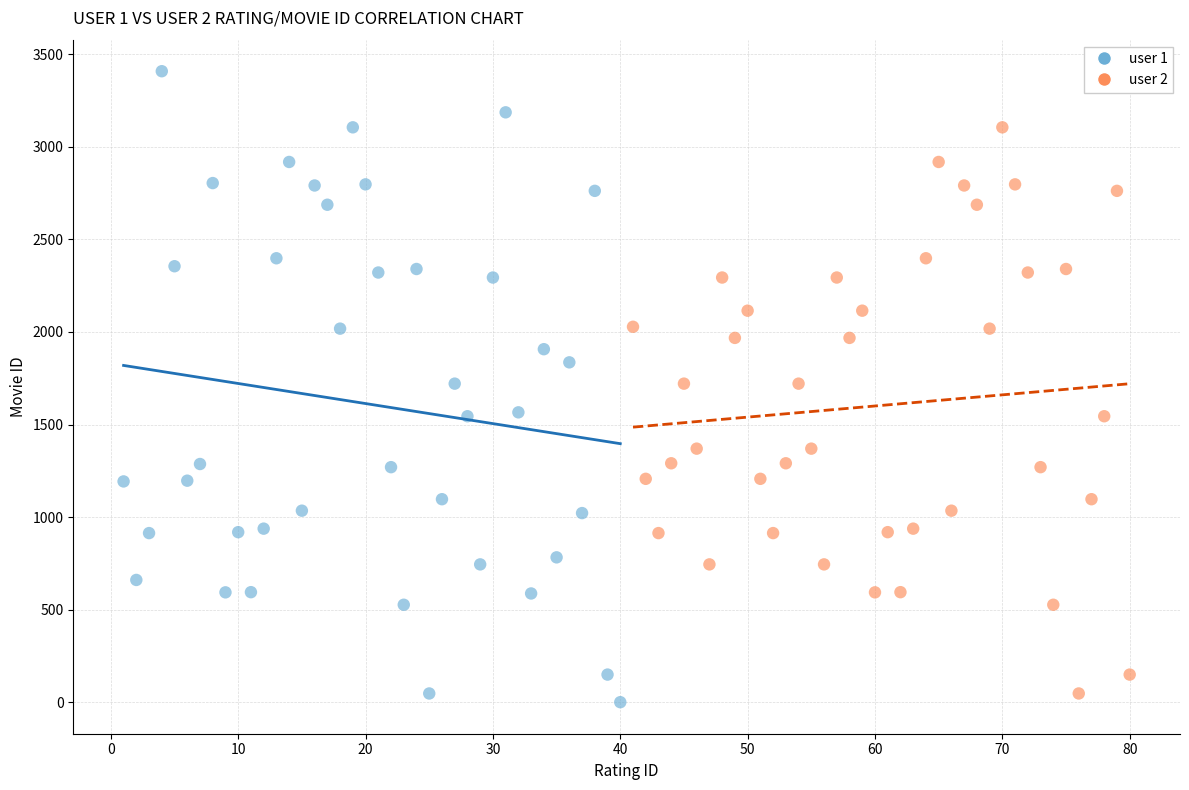

Which series has the largest Y range (max minus min)?

user 1